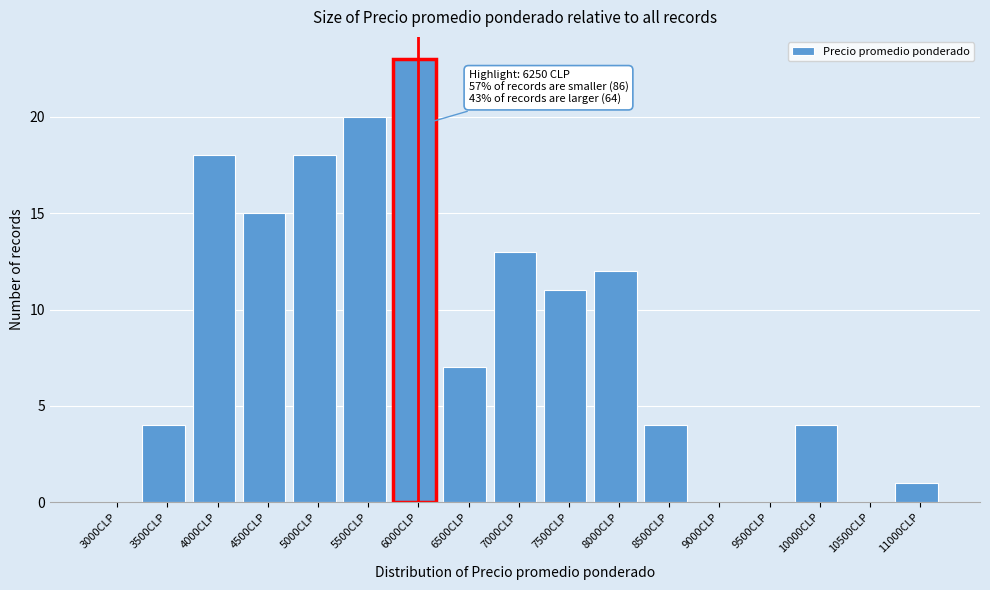

Reading left to right, extract all data points from this chart.

3000CLP=0	3500CLP=4	4000CLP=18	4500CLP=15	5000CLP=18	5500CLP=20	6000CLP=23	6500CLP=7	7000CLP=13	7500CLP=11	8000CLP=12	8500CLP=4	9000CLP=0	9500CLP=0	10000CLP=4	10500CLP=0	11000CLP=1